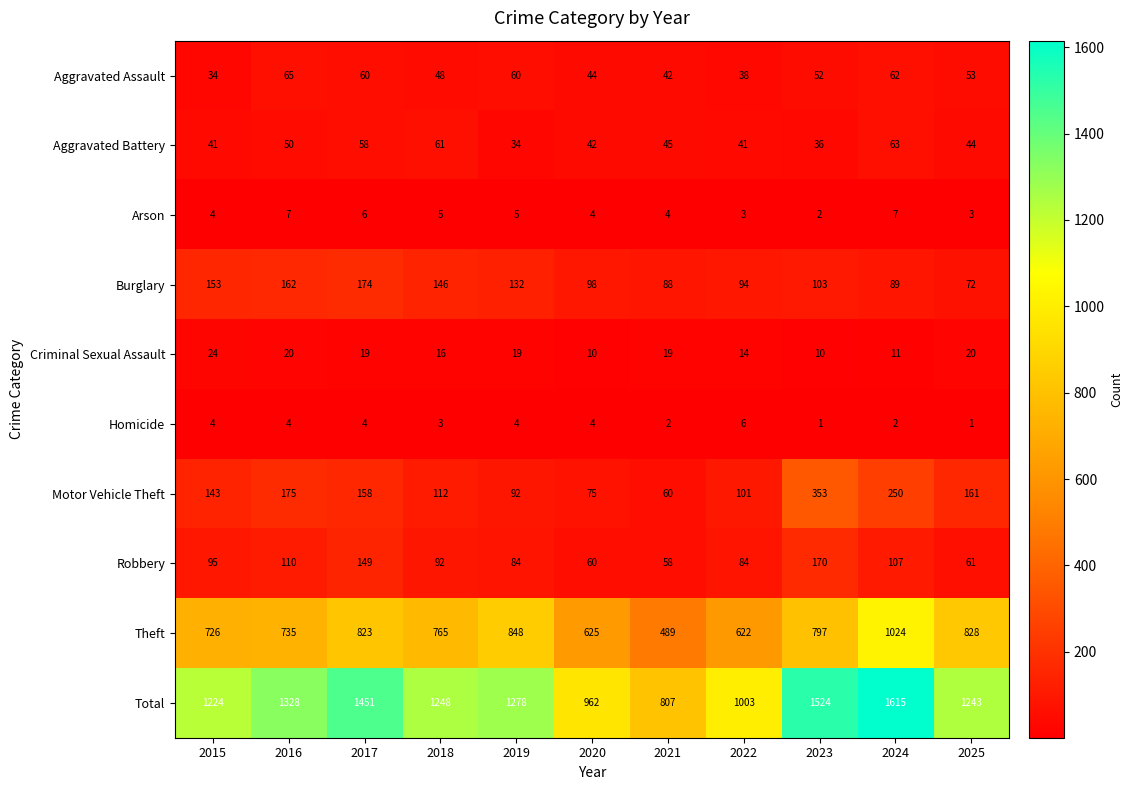

Where is Burglary nearest to the value 123?

2019